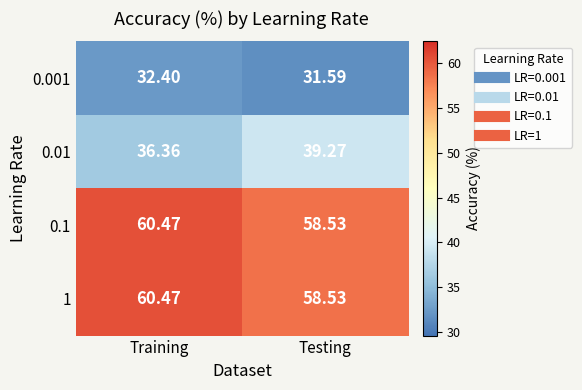

At which category is the sum across all series the highest?

Training